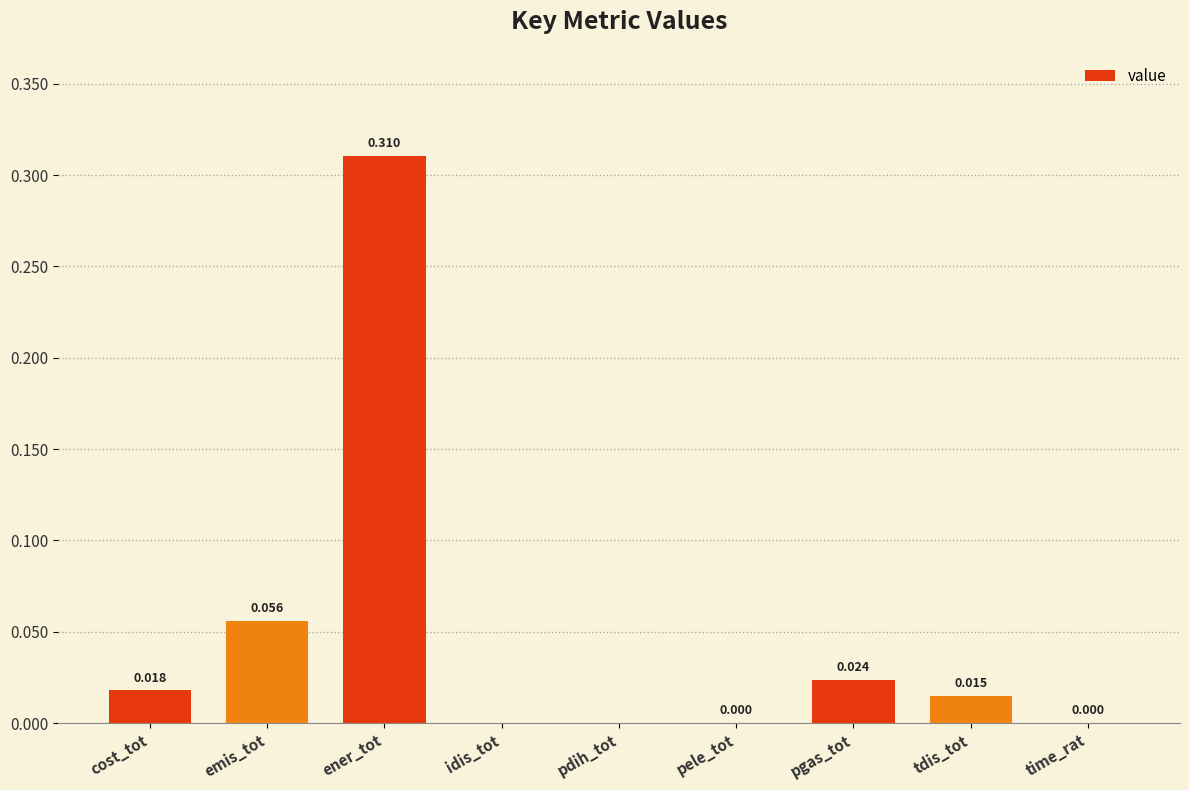

Which has a higher value, tdis_tot or time_rat?

tdis_tot